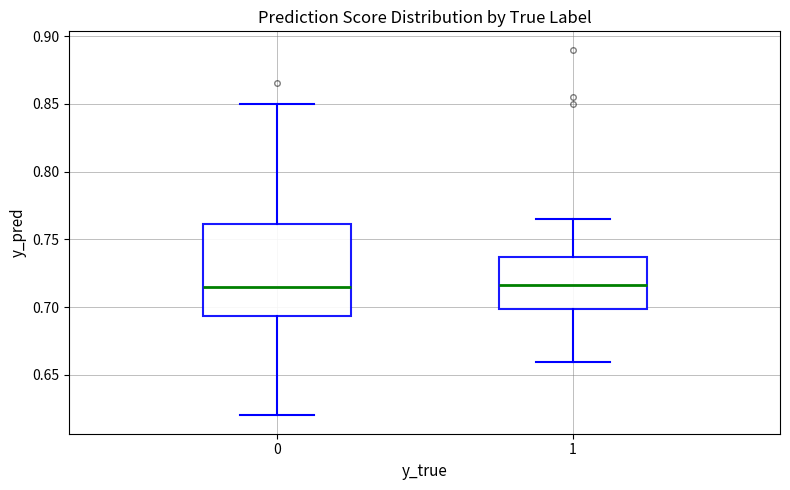

Reading left to right, read every box against the y-axis: the position of its median line, the range the box covers, and the ends of its whiskers. The values are not printed on the chart, so give them approximately, as read against the axis.

0: median 0.715, box 0.695 to 0.760, whiskers 0.620 to 0.850
1: median 0.715, box 0.700 to 0.735, whiskers 0.660 to 0.765